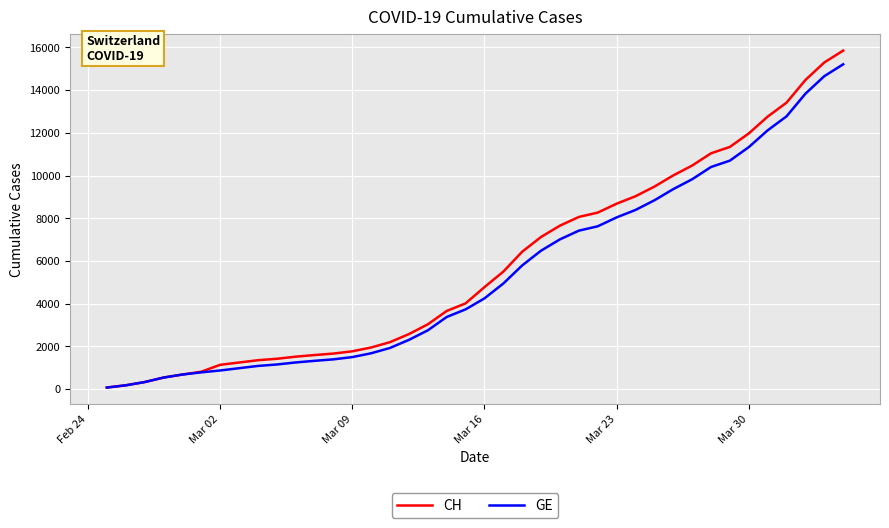

What is the highest value of the CH series?

15850